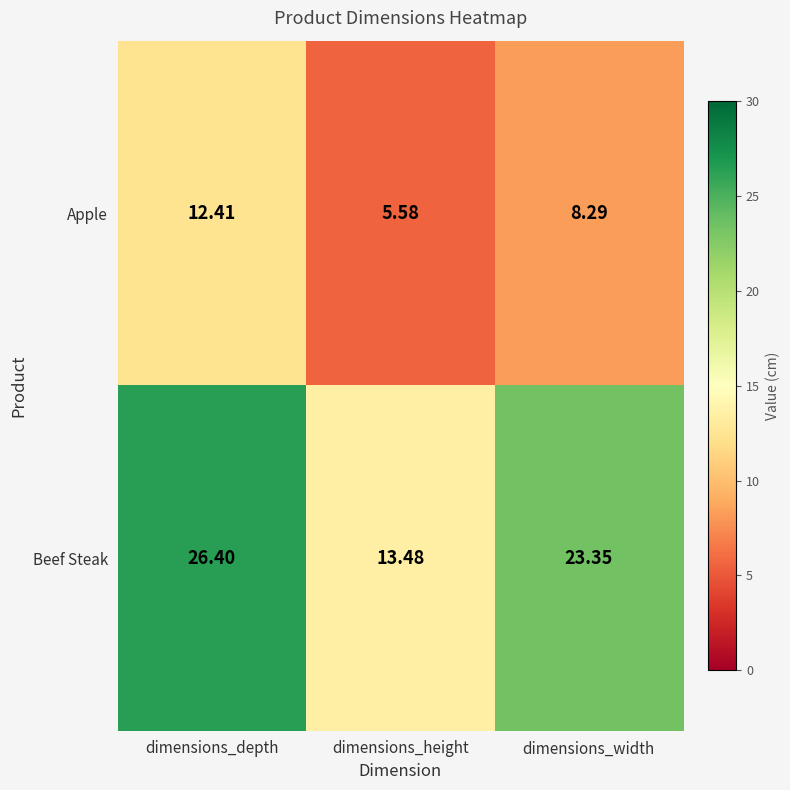

How many values in the Apple series exceed 8?

2